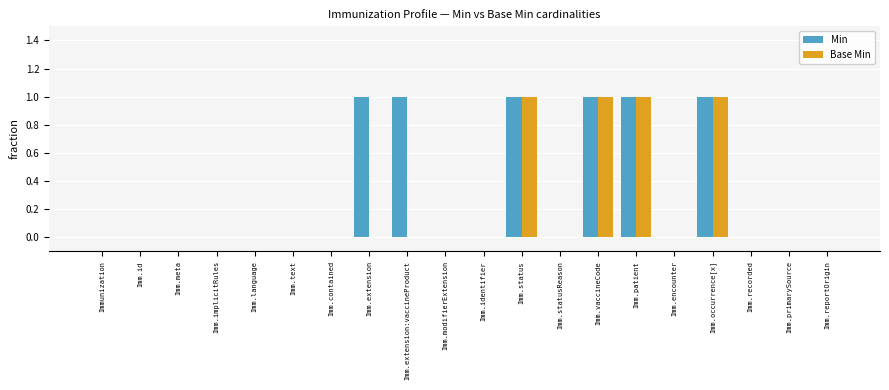

Reading left to right, extract all data points from this chart.

Min: Immunization=0	Imm.id=0	Imm.meta=0	Imm.implicitRules=0	Imm.language=0	Imm.text=0	Imm.contained=0	Imm.extension=1	Imm.extension:vaccineProduct=1	Imm.modifierExtension=0	Imm.identifier=0	Imm.status=1	Imm.statusReason=0	Imm.vaccineCode=1	Imm.patient=1	Imm.encounter=0	Imm.occurrence[x]=1	Imm.recorded=0	Imm.primarySource=0	Imm.reportOrigin=0
Base Min: Immunization=0	Imm.id=0	Imm.meta=0	Imm.implicitRules=0	Imm.language=0	Imm.text=0	Imm.contained=0	Imm.extension=0	Imm.extension:vaccineProduct=0	Imm.modifierExtension=0	Imm.identifier=0	Imm.status=1	Imm.statusReason=0	Imm.vaccineCode=1	Imm.patient=1	Imm.encounter=0	Imm.occurrence[x]=1	Imm.recorded=0	Imm.primarySource=0	Imm.reportOrigin=0